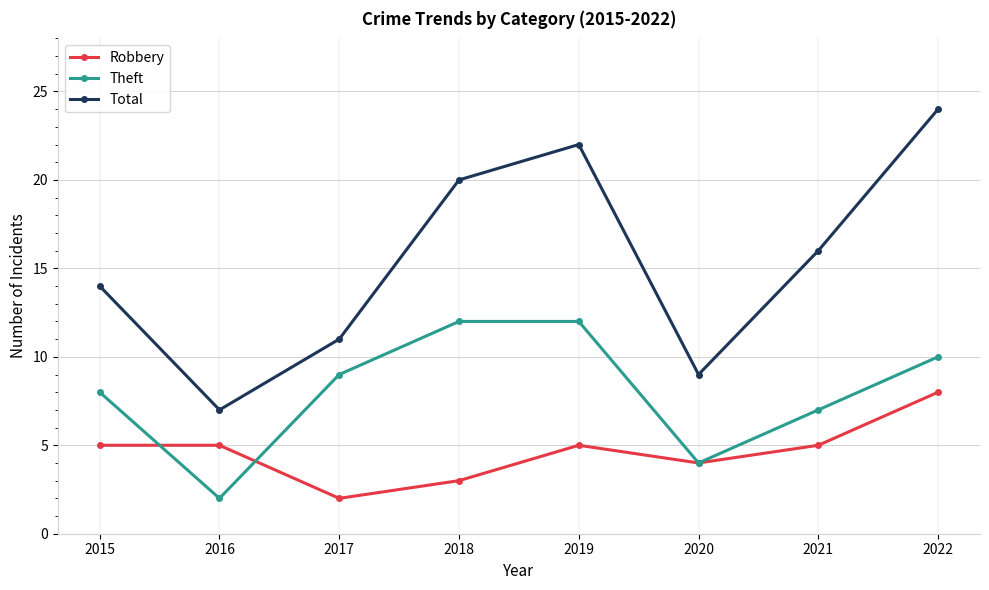

True or false: Total has a value of 7 at 2017.

False